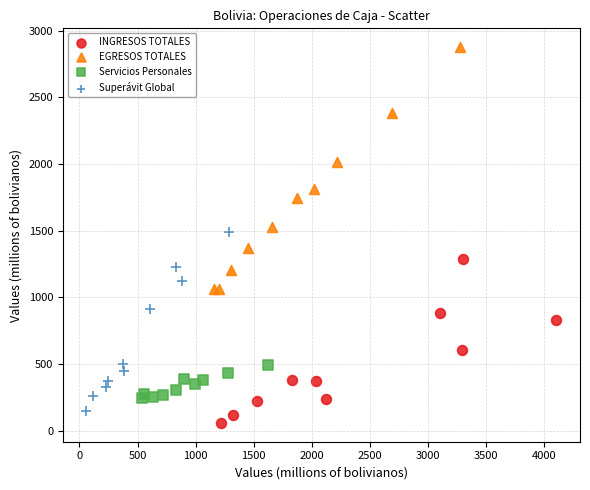

Which series contains the lowest Y value?

INGRESOS TOTALES